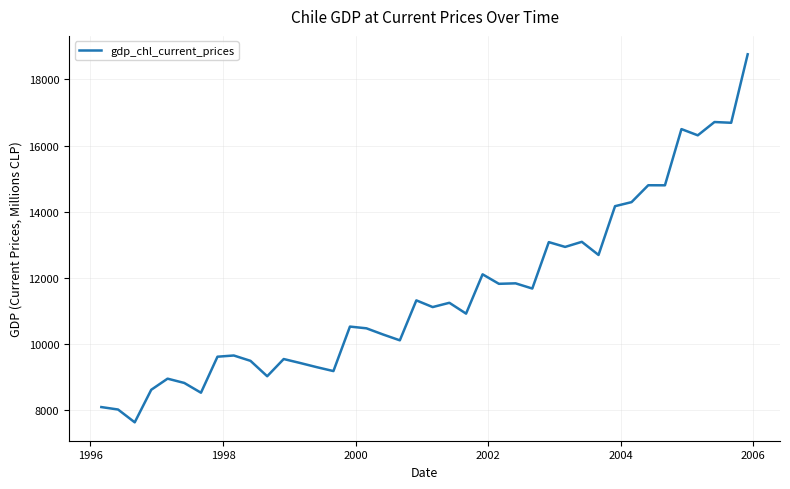

How many lines are shown in the chart?

1